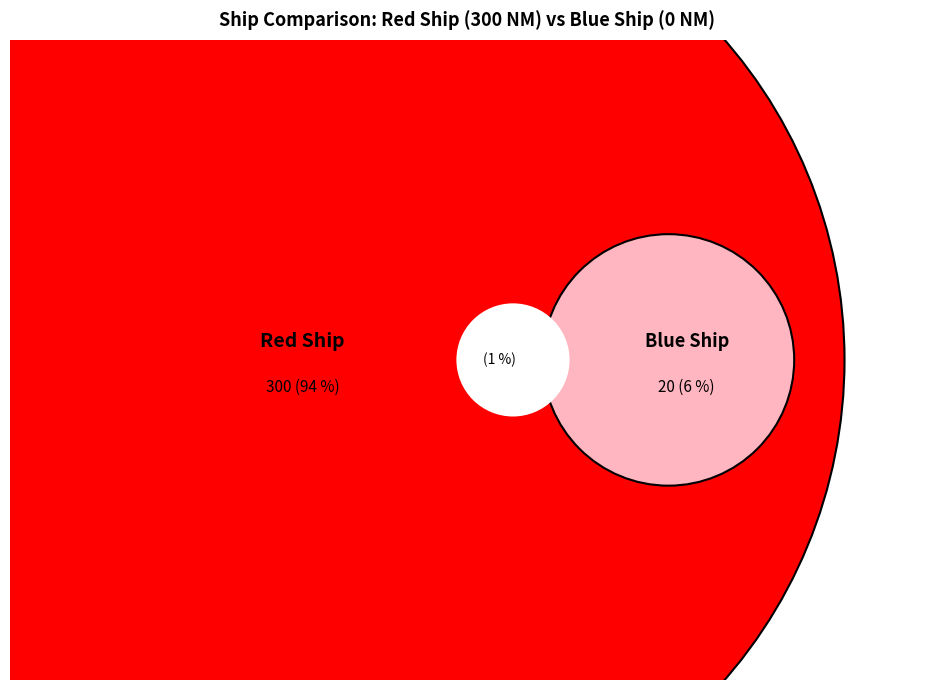

Rank the categories by value from highest to lowest.

Red Ship, Blue Ship